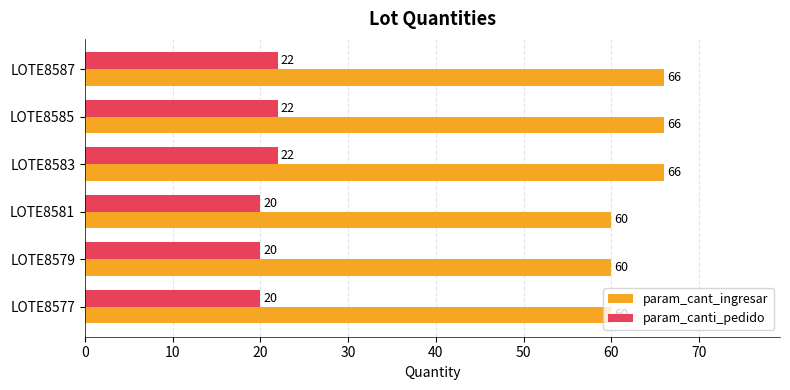

What is the maximum value for param_canti_pedido?

22